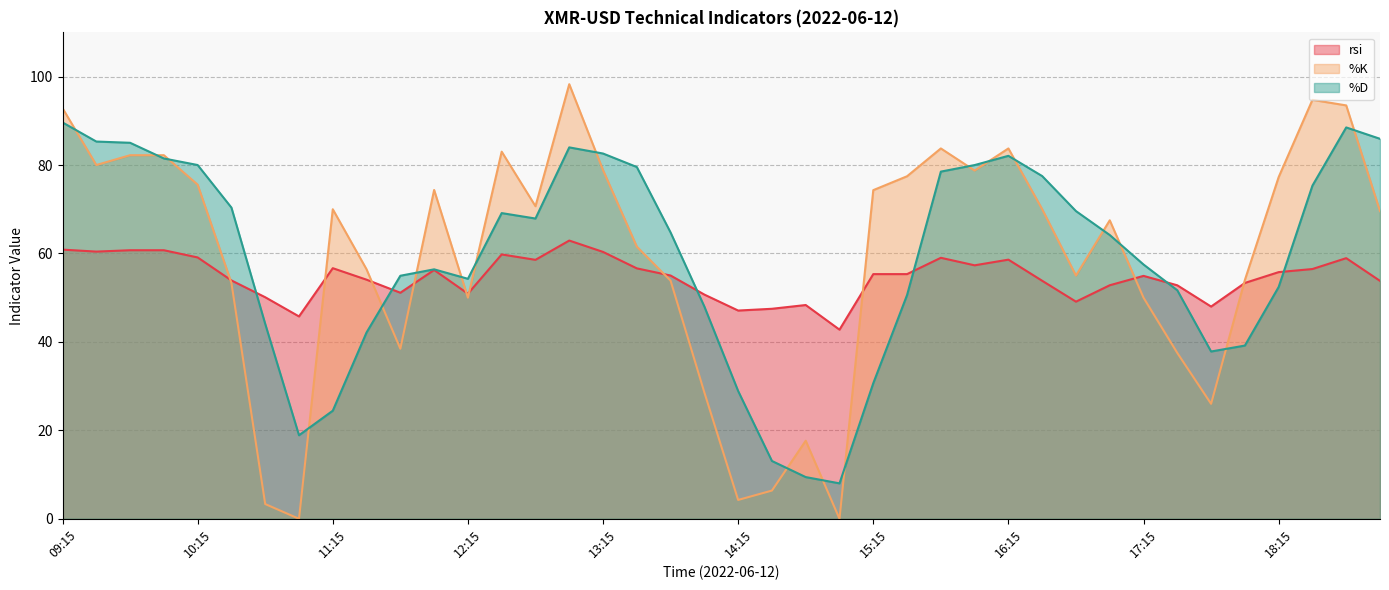

Where do %K and rsi first cross each other?

10:15 and 10:30